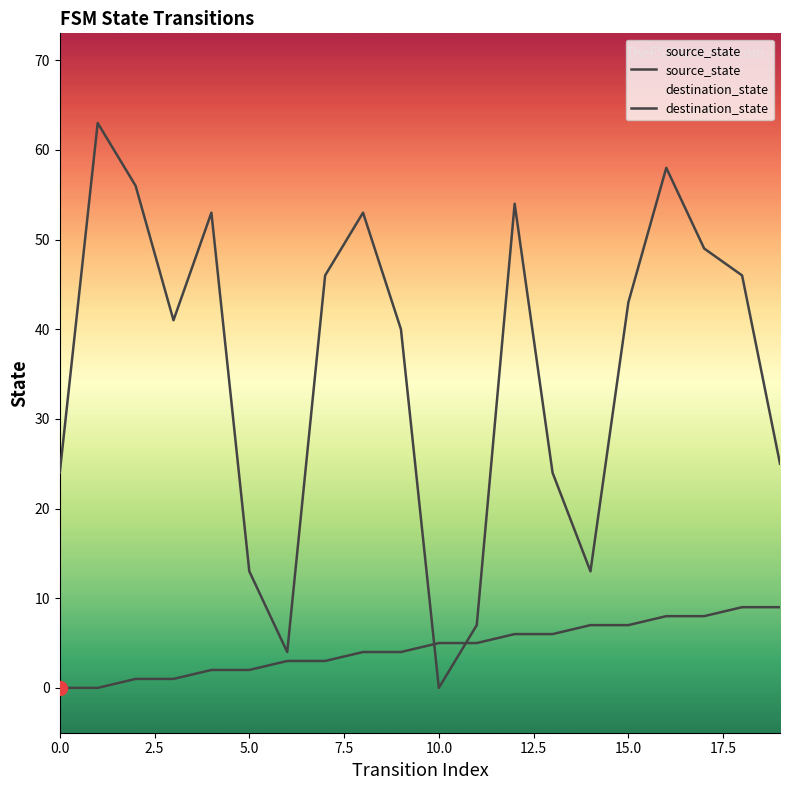

Where is destination_state nearest to the value 31?

19